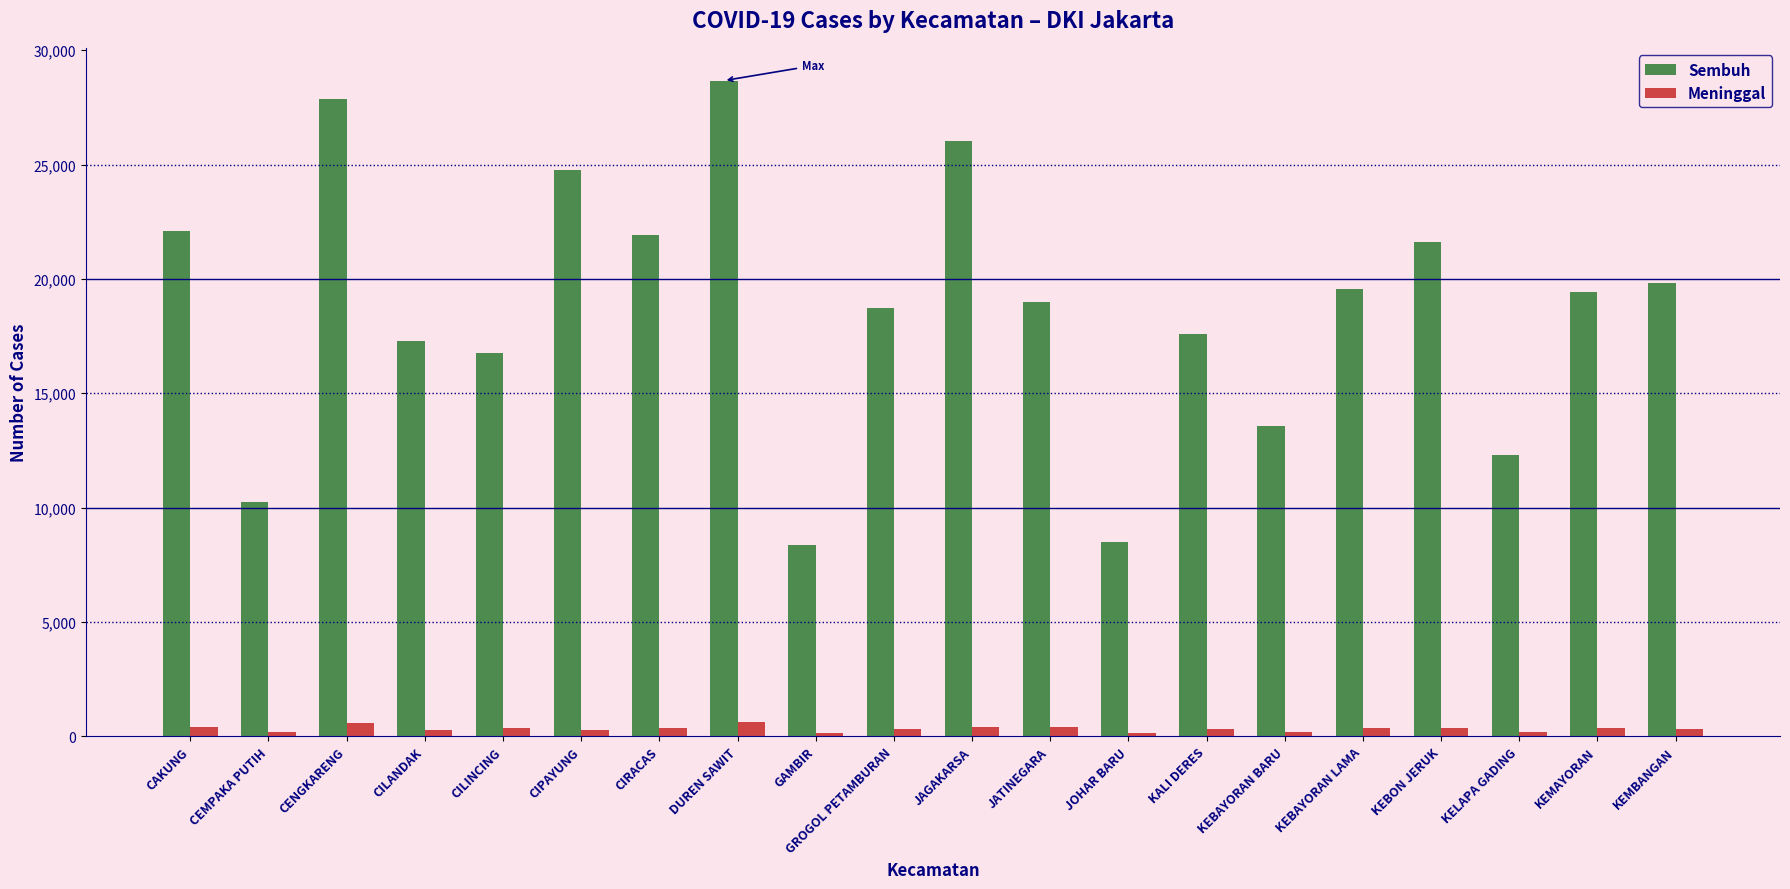

What is the maximum value for Meninggal?

607